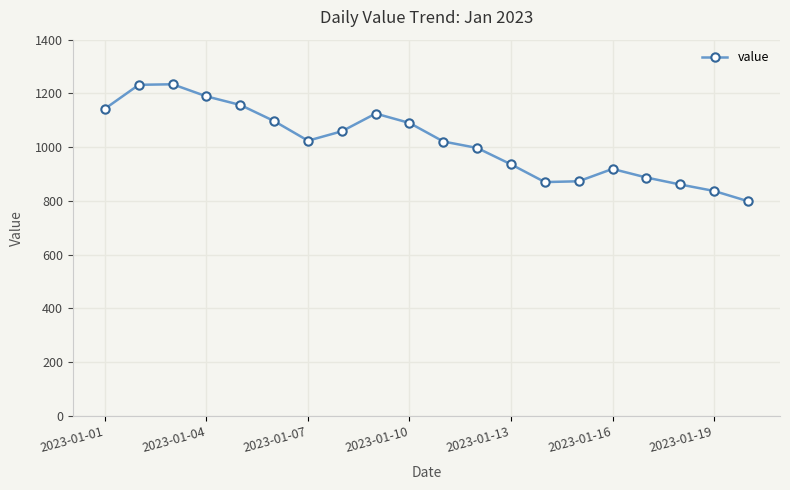

How many interior local peaks (higher than both neighbors) does the data have?

3